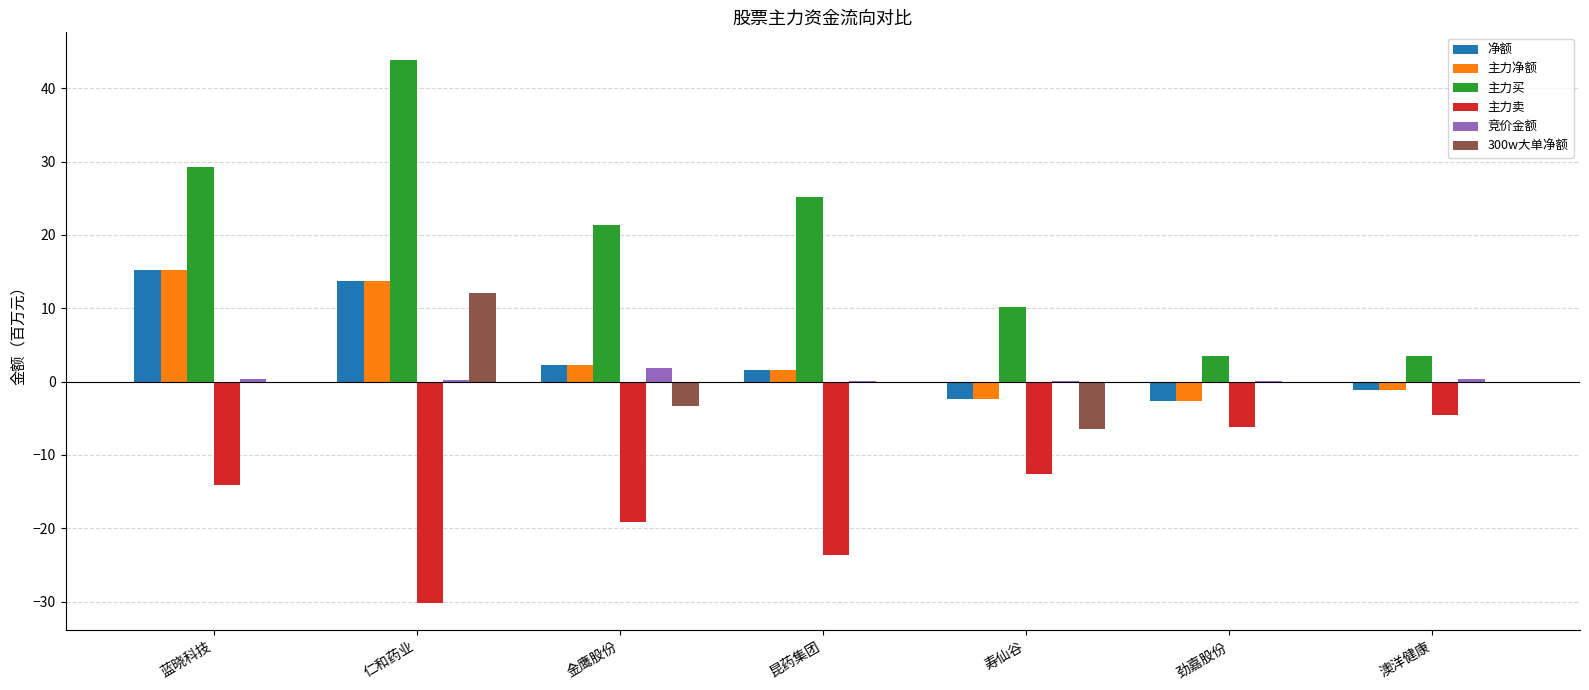

What is the maximum value shown in the chart?

43.9